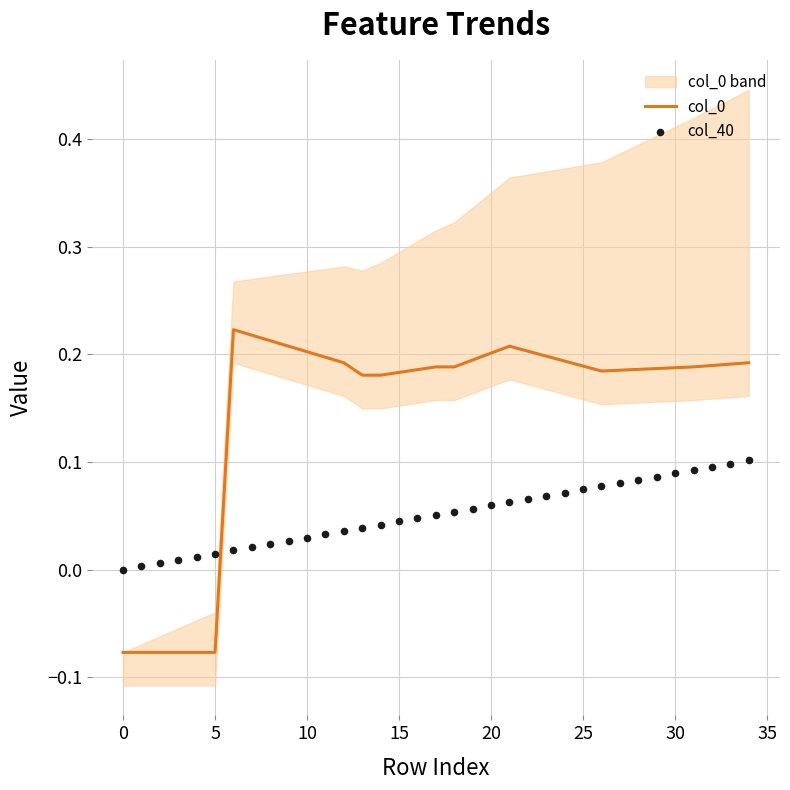

Is the value of col_0 at 14 greater than the value of col_40 at 17?

Yes